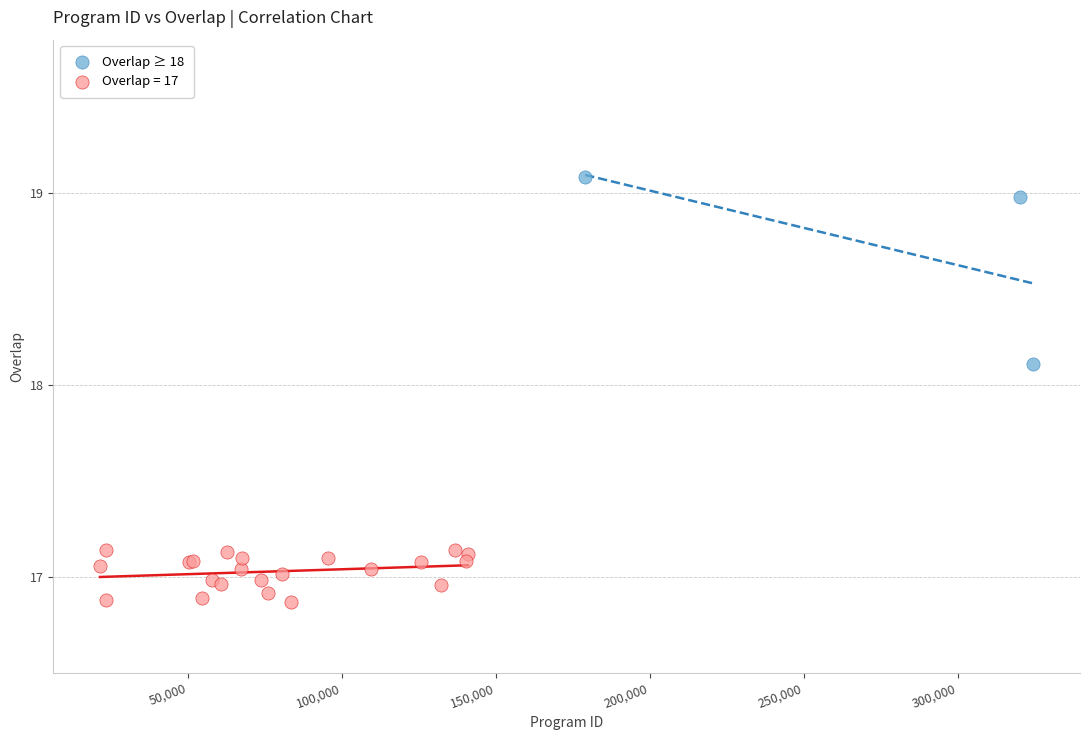

Which series reaches the maximum Y coordinate?

Overlap ≥ 18